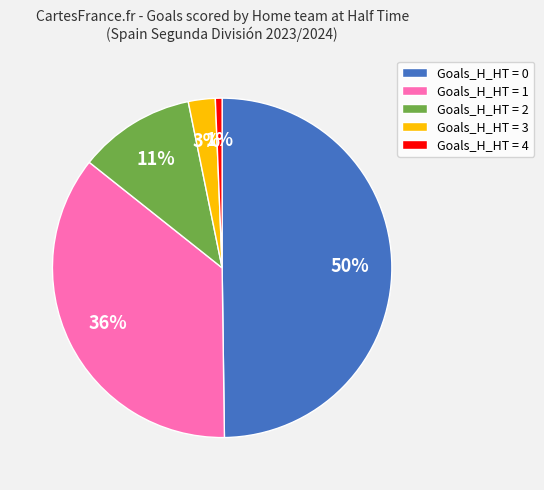

Which has a higher value, Goals_H_HT = 1 or Goals_H_HT = 4?

Goals_H_HT = 1